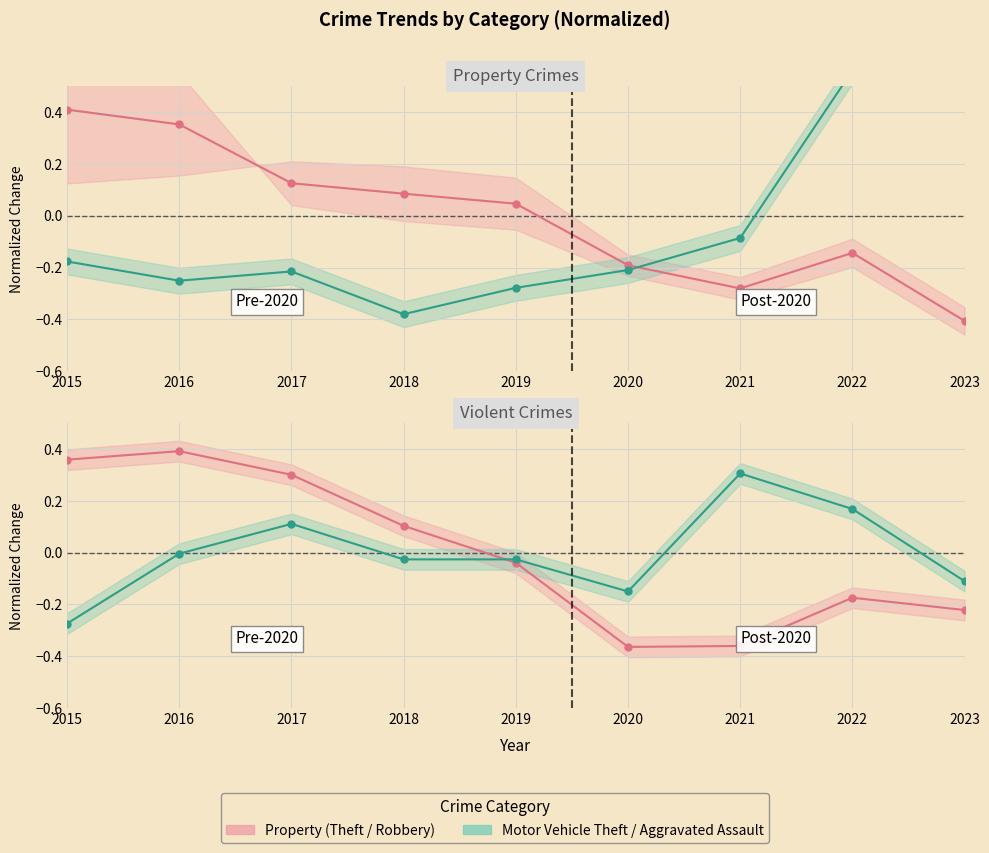

Is it true that Aggravated Assault equals -0.2 at 2023?

False